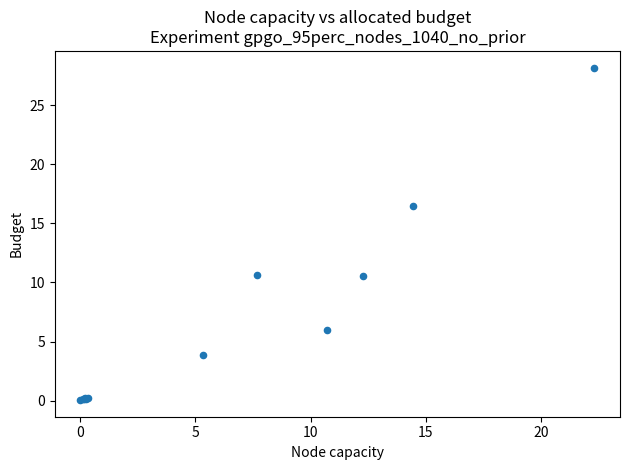

What Y value in the scatter plot is closest to 14?

16.5